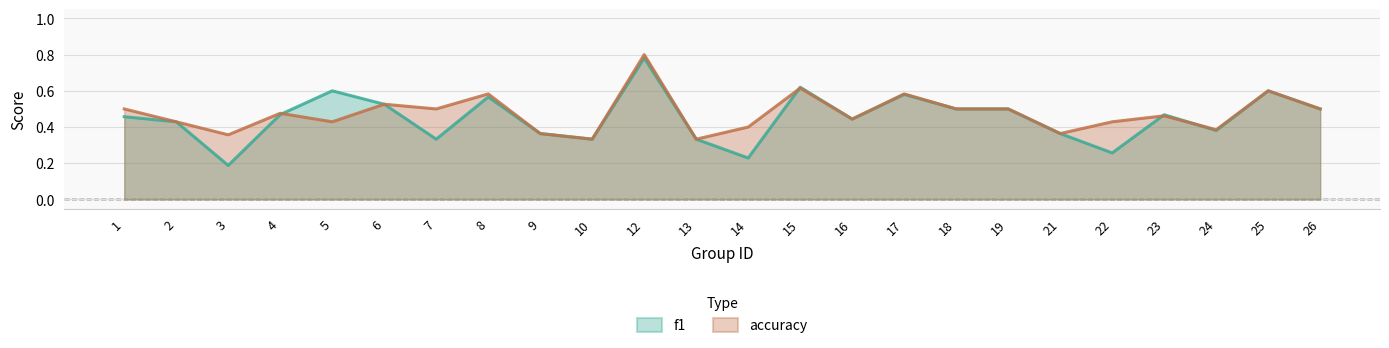

In accuracy, how many points are higher than both neighbors (excluding endpoints)?

8